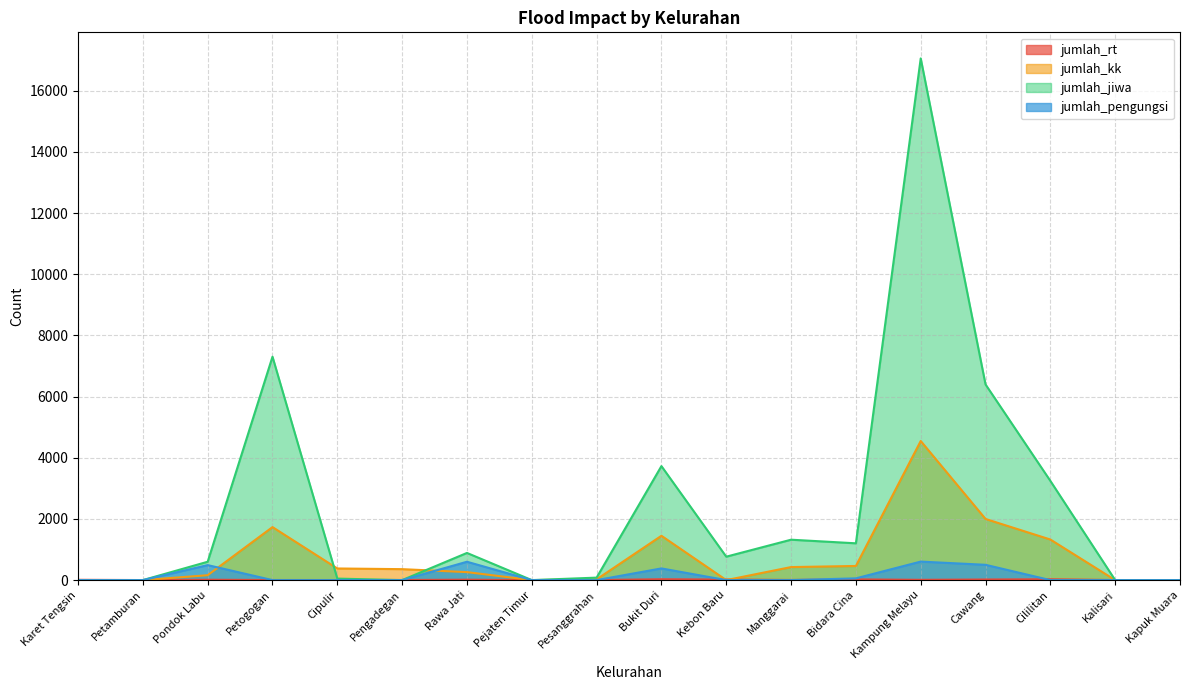

True or false: jumlah_jiwa has a value of 6397 at Cawang.

True